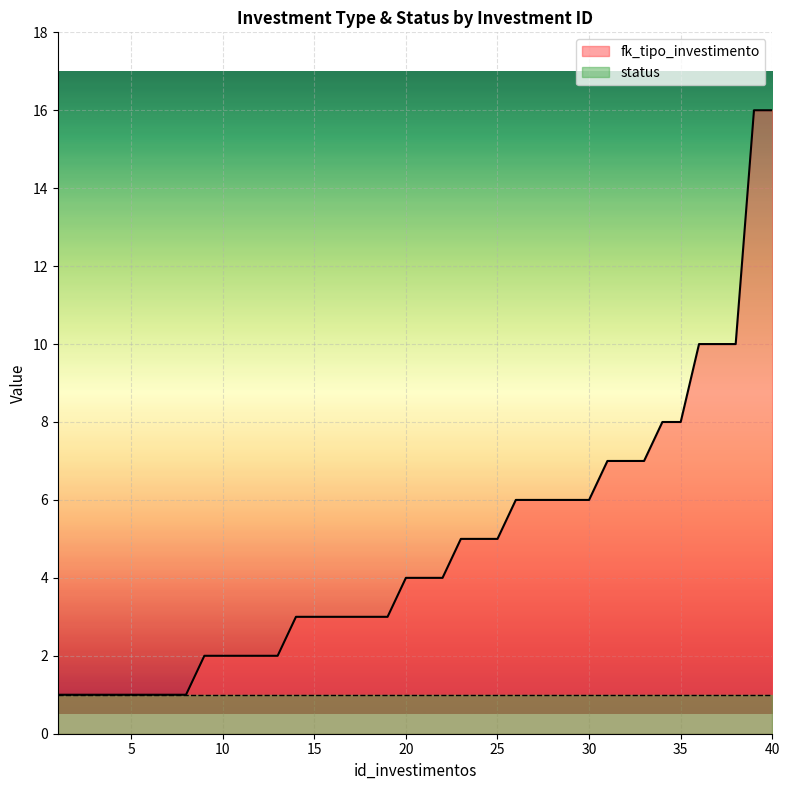

Reading left to right, extract all data points from this chart.

1	1	1	1	1	1	1	1	2	2	2	2	2	3	3	3	3	3	3	4	4	4	5	5	5	6	6	6	6	6	7	7	7	8	8	10	10	10	16	16